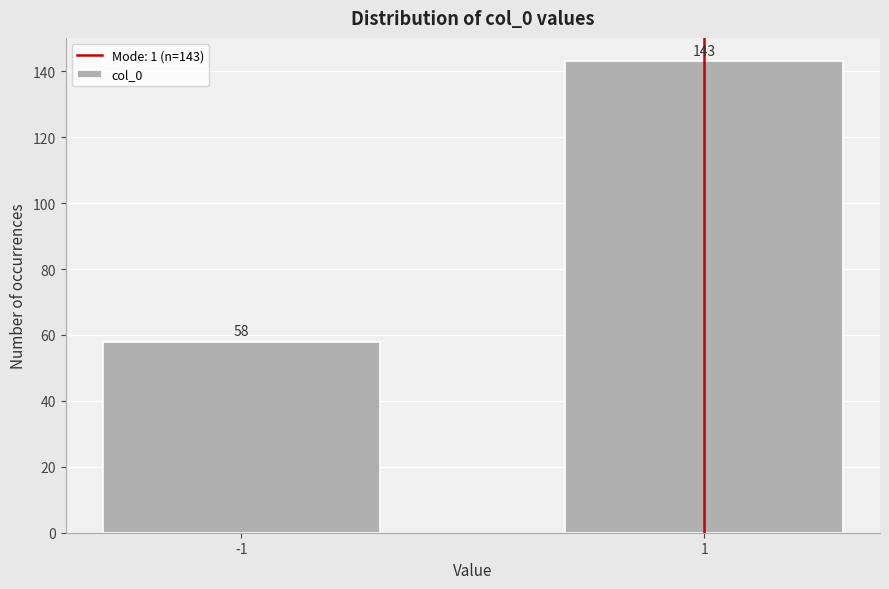

Reading right to left, extract all data points from this chart.

143	58